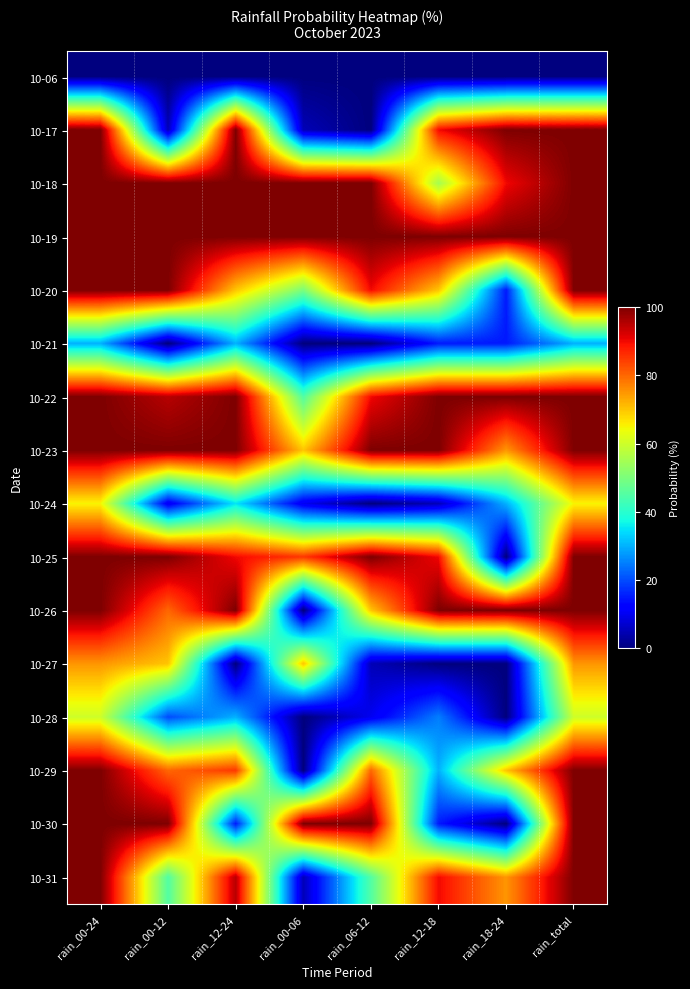

At rain_00-24, list the series in order from smallest to largest.

10-06, 10-21, 10-28, 10-24, 10-27, 10-17, 10-18, 10-19, 10-20, 10-22, 10-23, 10-25, 10-26, 10-29, 10-30, 10-31